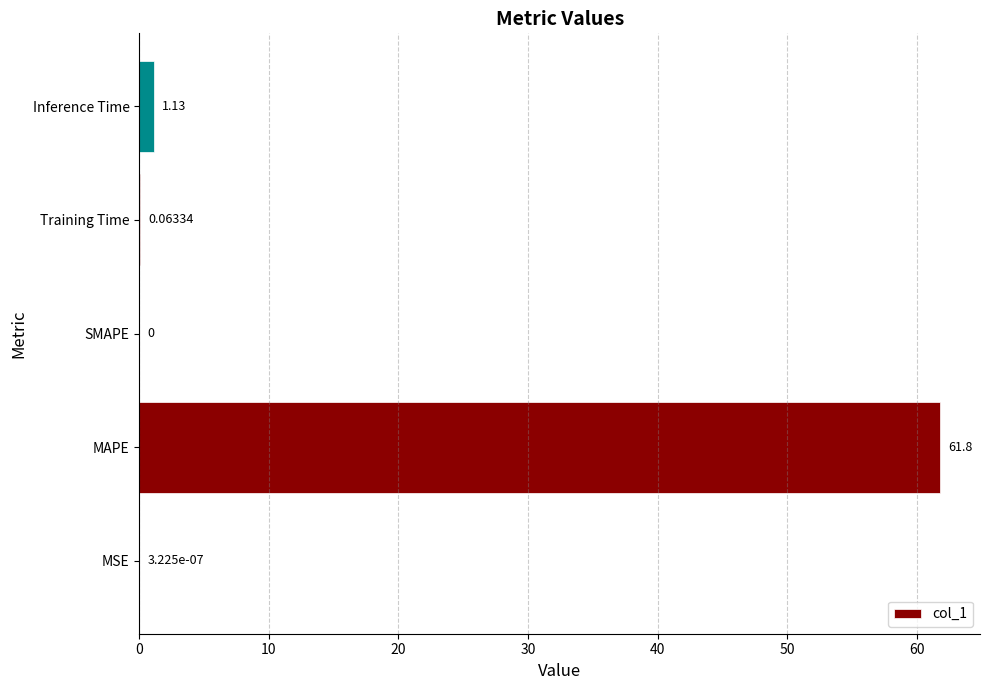

Where is the data nearest to the value 30?

Inference Time